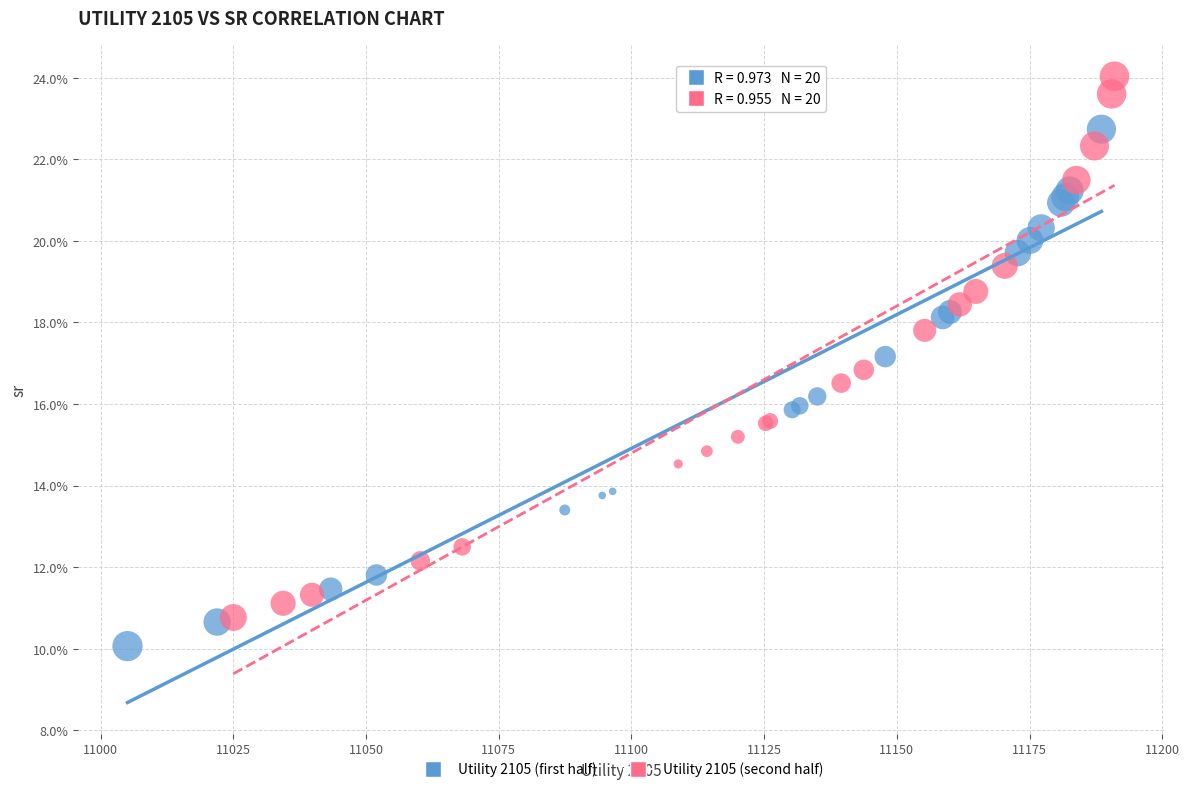

Which series has the widest spread of Y values?

Utility 2105 (second half)